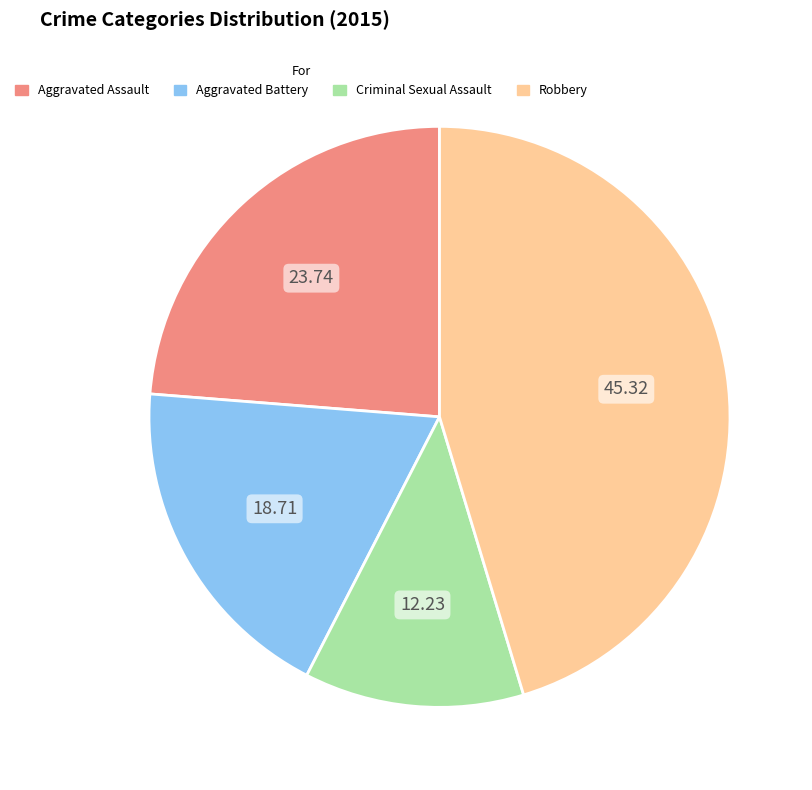

What is the ratio of the value at Robbery to the value at Aggravated Assault?

1.9